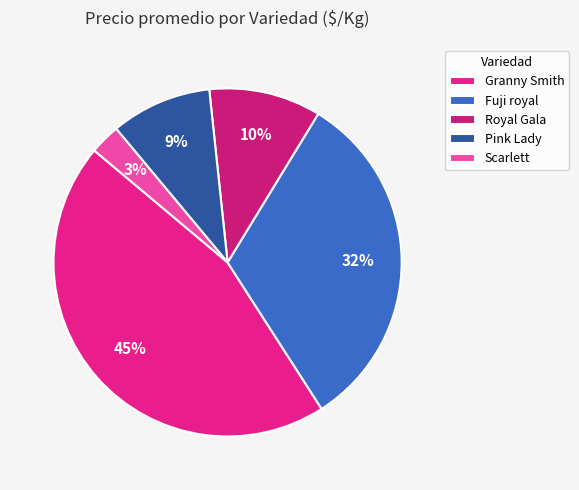

Is it true that Pink Lady is 1% of the pie?

False